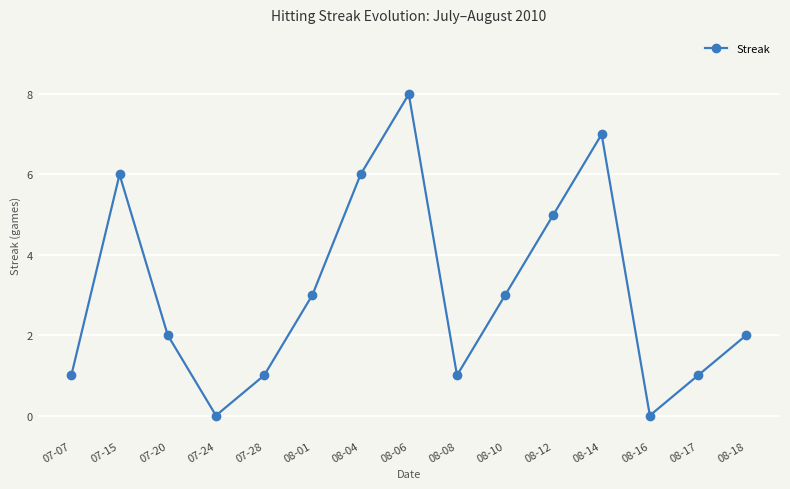

What is the average value?

3